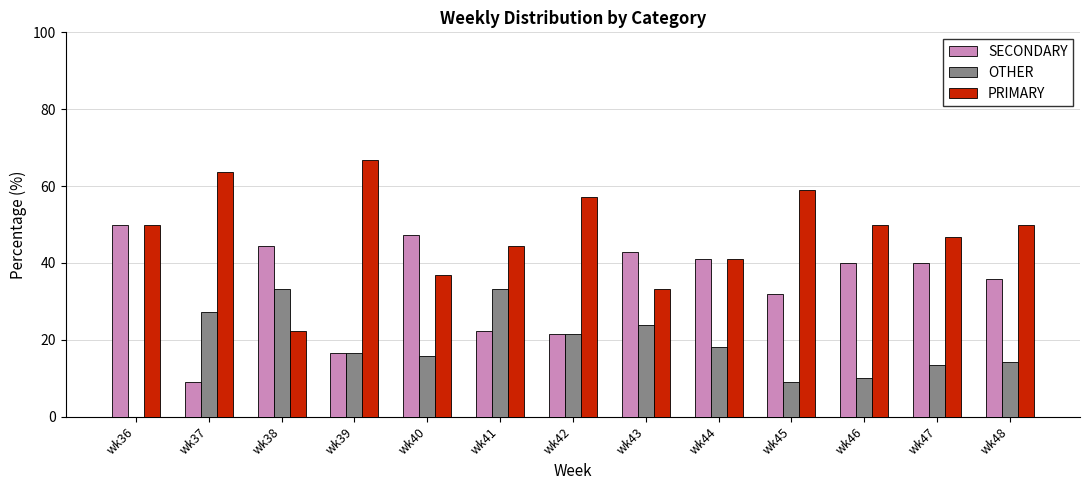

Are the bars horizontal?

No